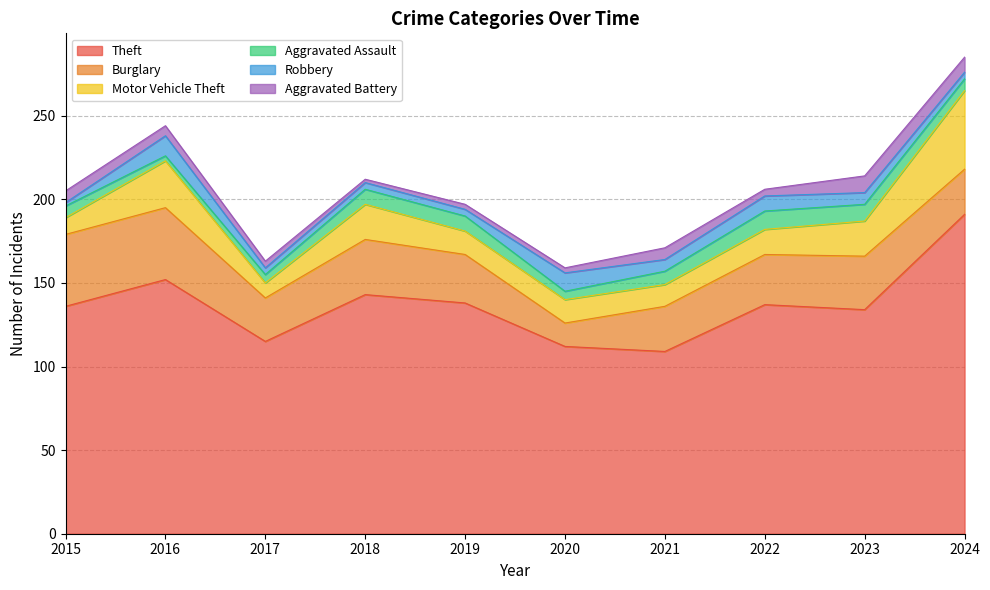

Is the value of Robbery at 2018 greater than the value of Aggravated Assault at 2021?

No